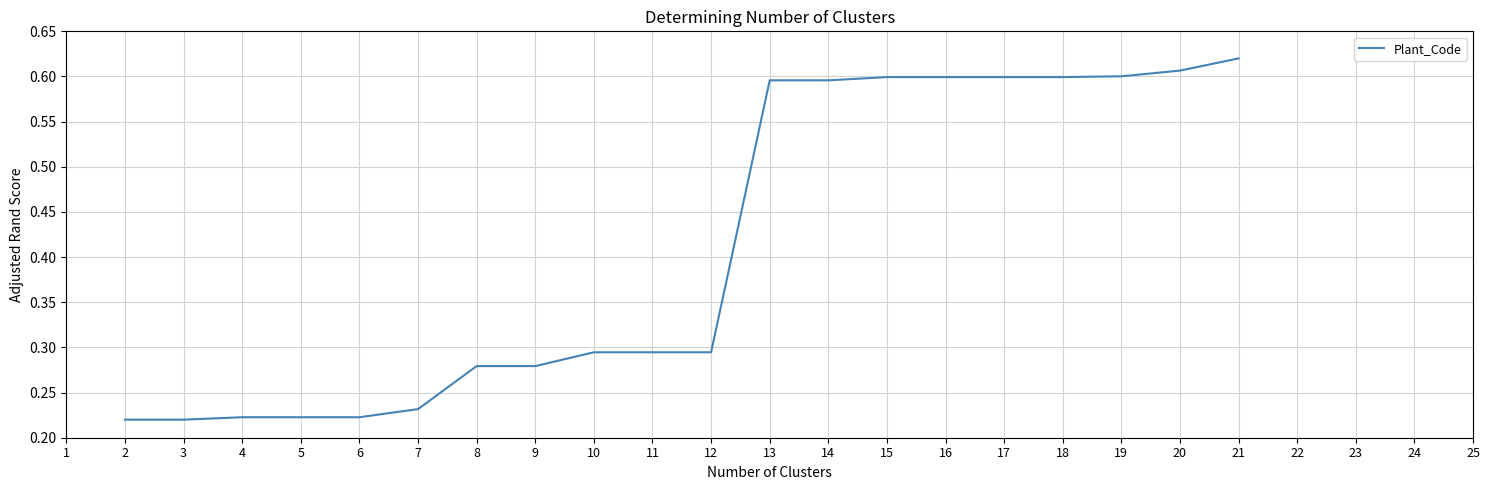

Is it true that the value at 19 is 0.6?

True